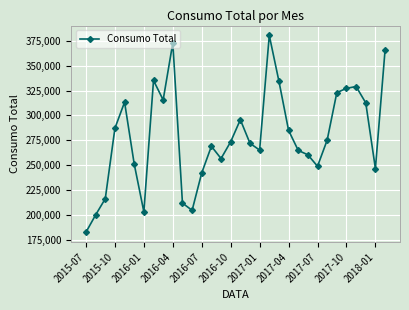

What is the greatest value displayed?

380607